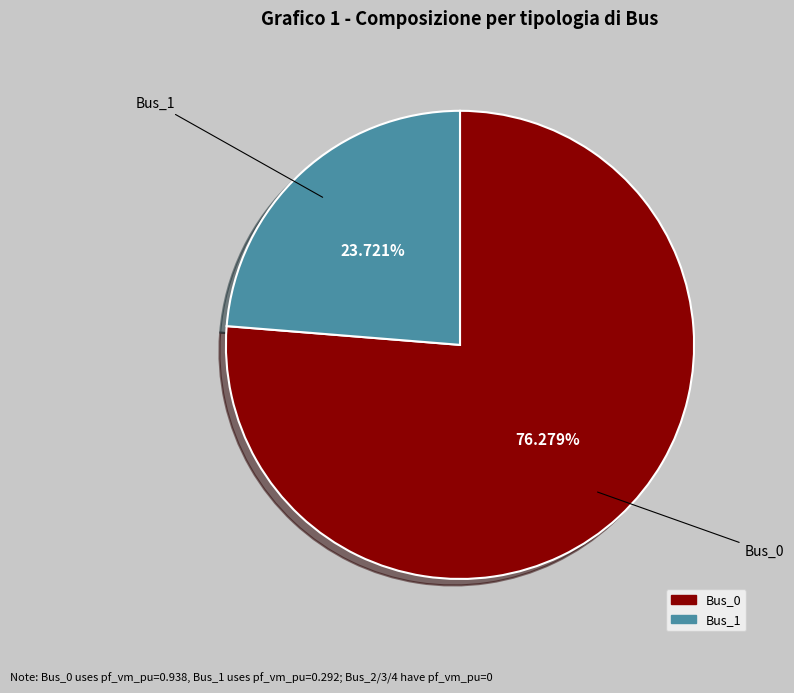

Does any single category account for the majority?

Yes